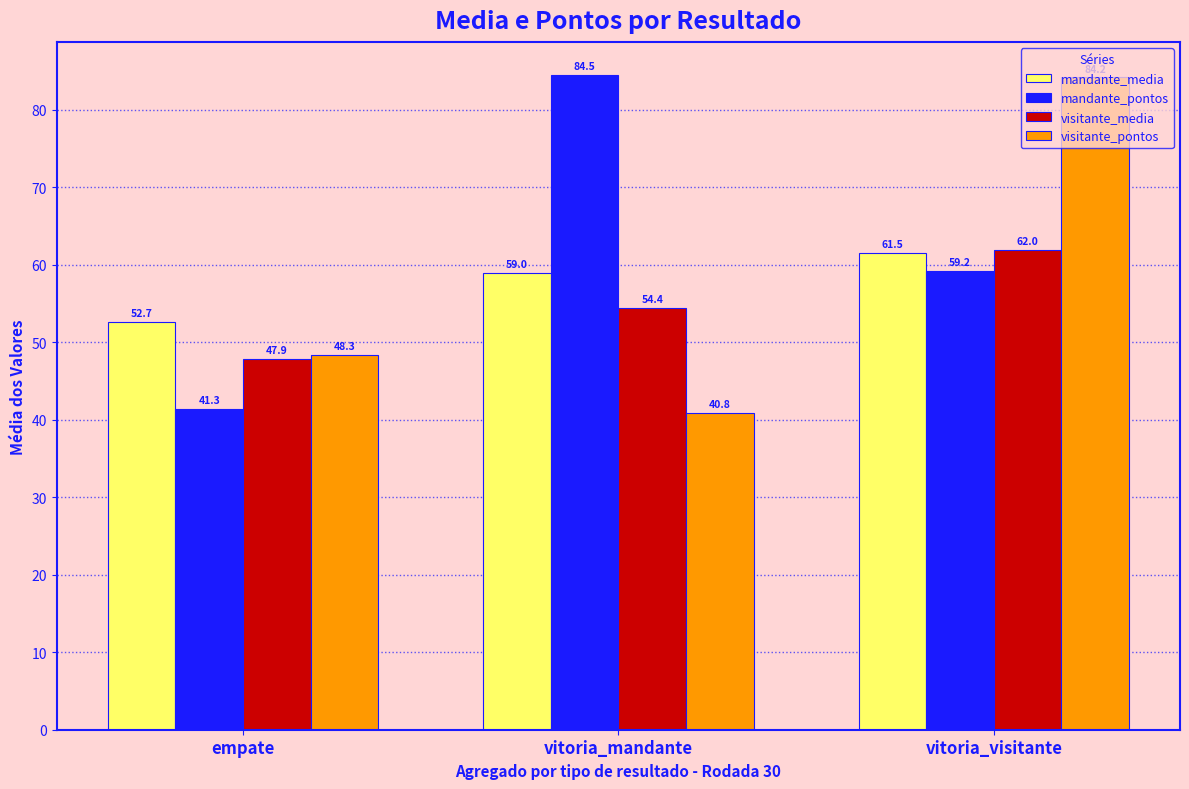

Rank the series at vitoria_visitante from lowest to highest value.

mandante_pontos, mandante_media, visitante_media, visitante_pontos